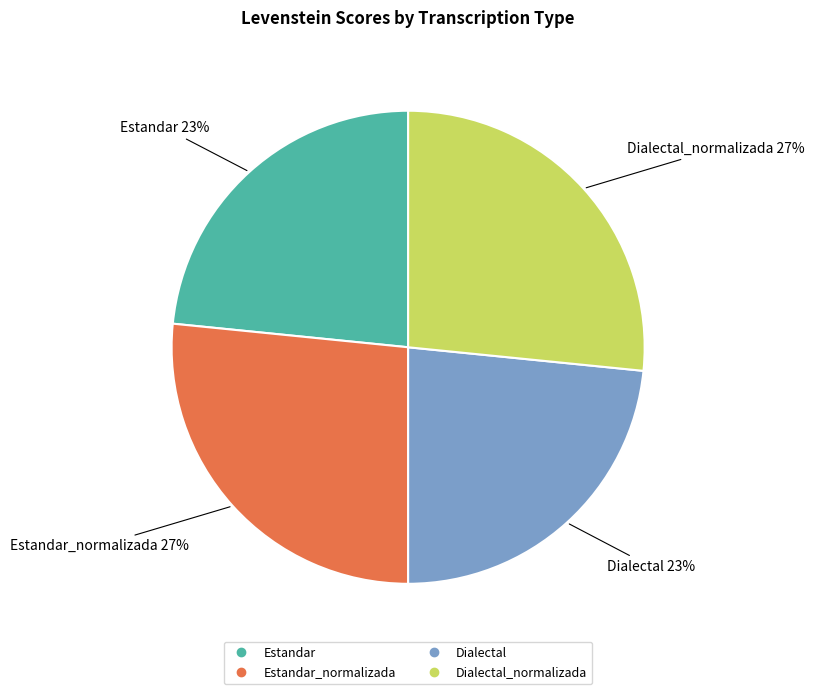

To the nearest percent, what is the average slice percentage?

25%